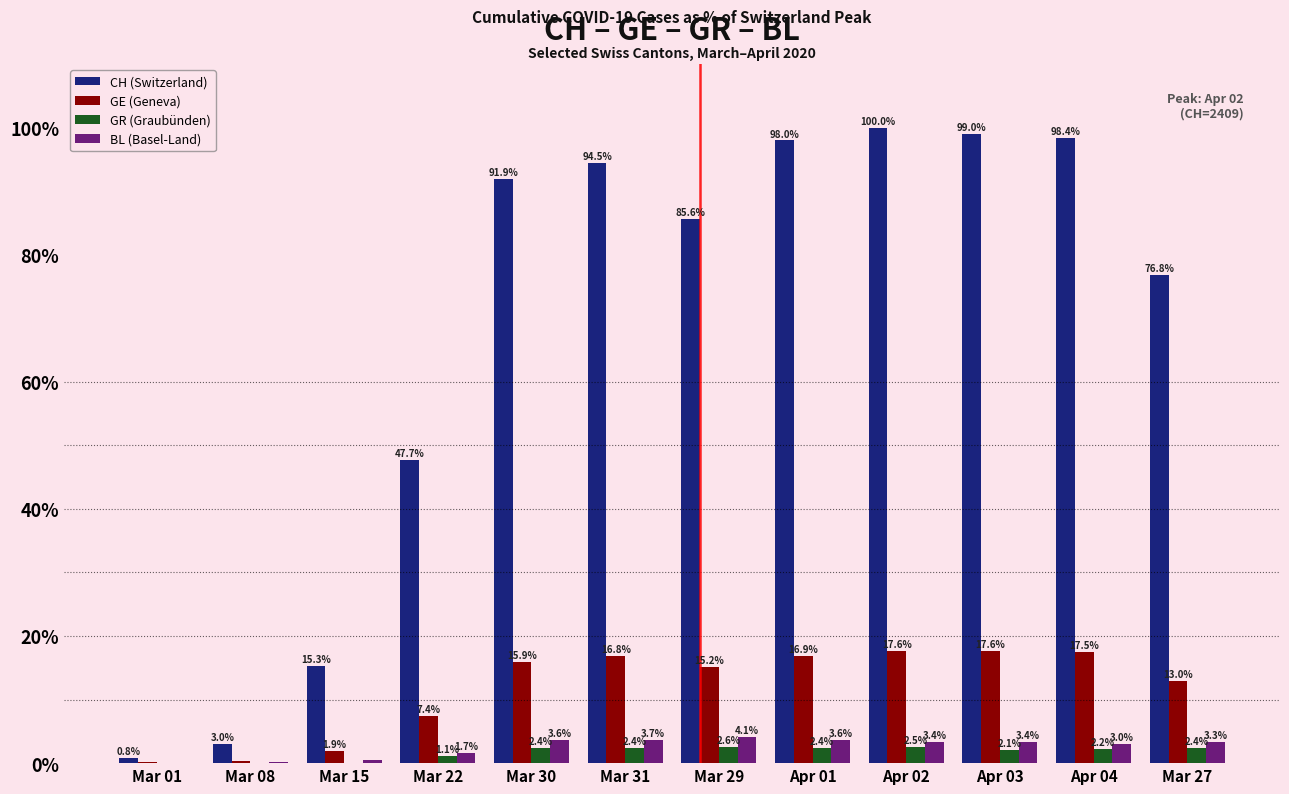

How many categories are shown in the chart?

12